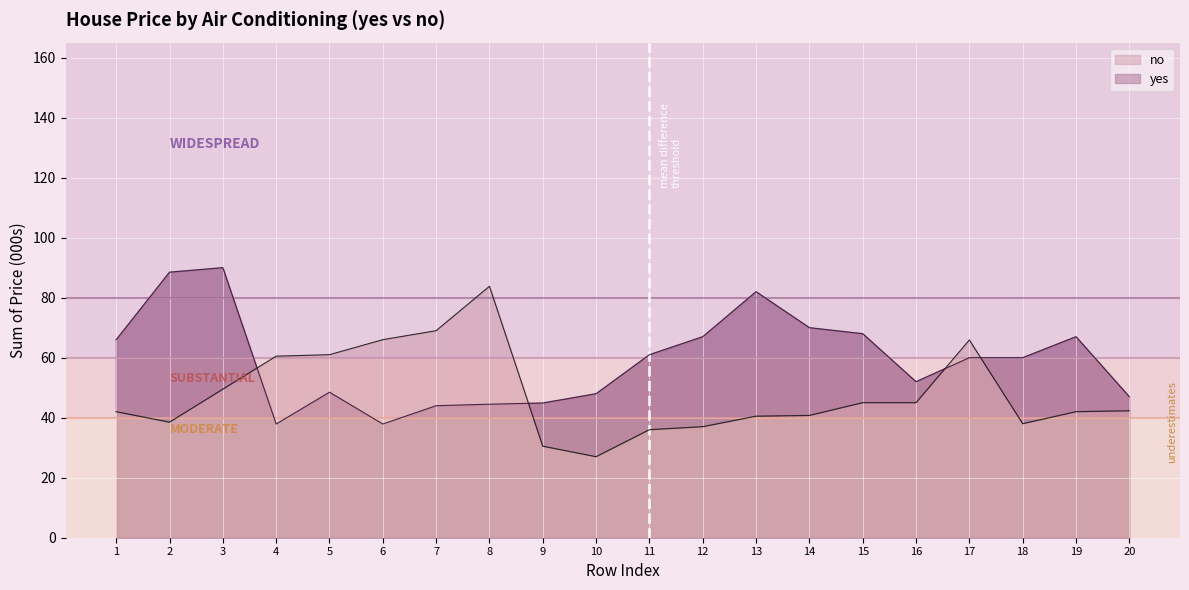

True or false: no has a value of 46.5 at 10.

False